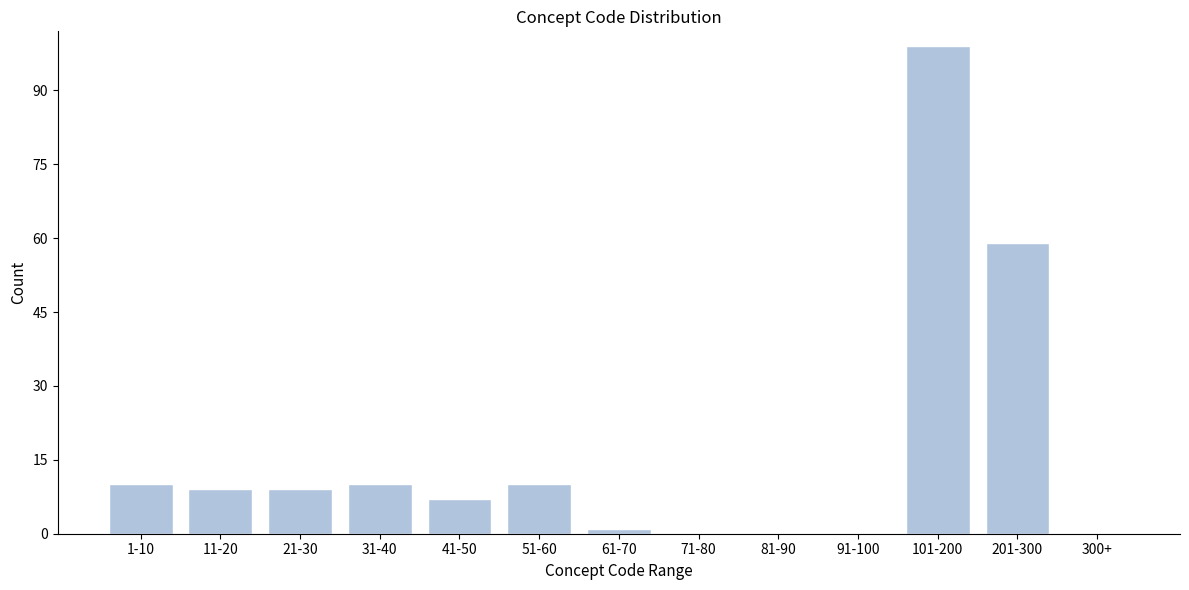

Reading left to right, what are all the values shown in this chart?

1-10=10	11-20=9	21-30=9	31-40=10	41-50=7	51-60=10	61-70=1	71-80=0	81-90=0	91-100=0	101-200=99	201-300=59	300+=0